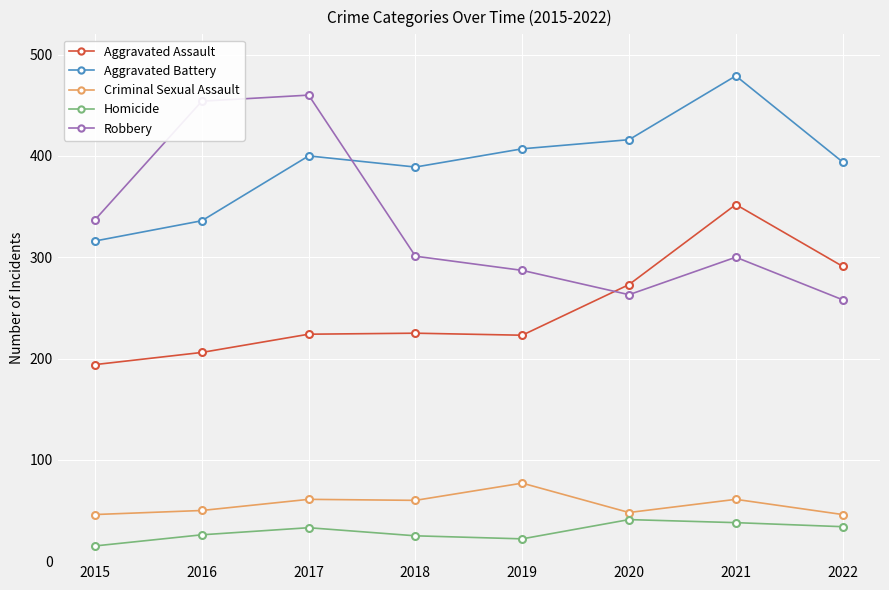

The Criminal Sexual Assault series shows 24 at 2022. True or false?

False